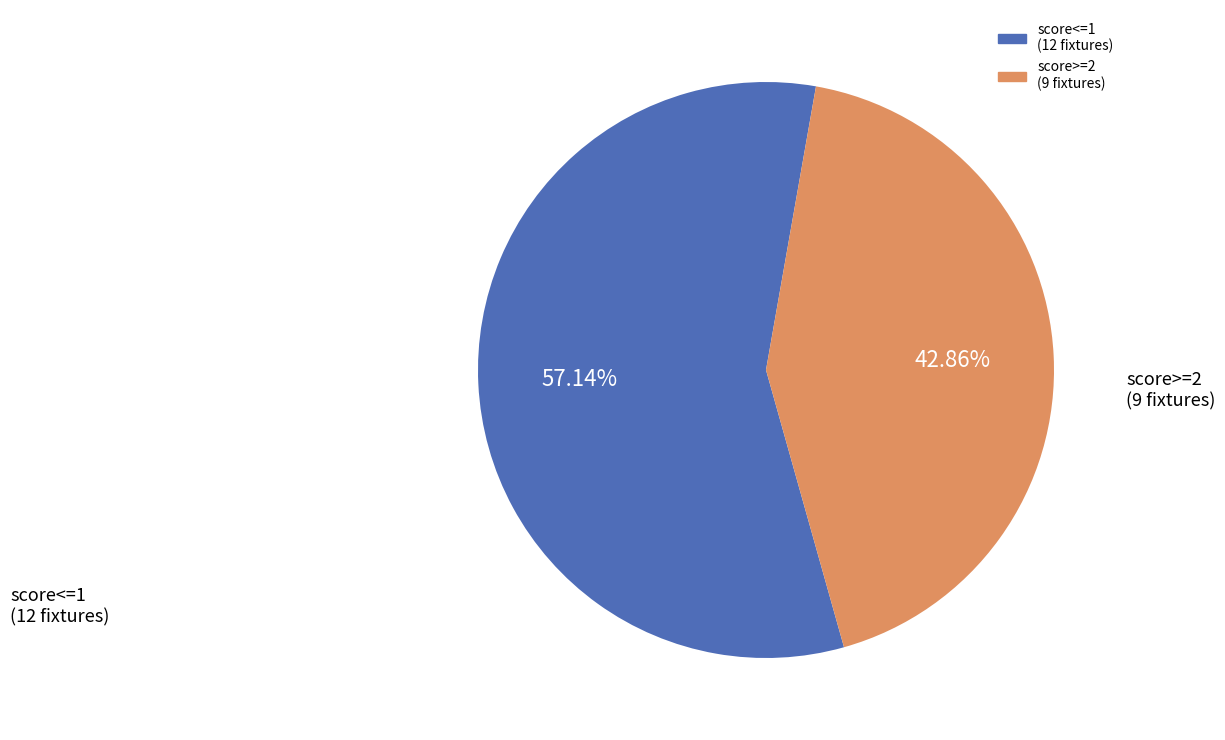

Does any single category account for the majority?

Yes